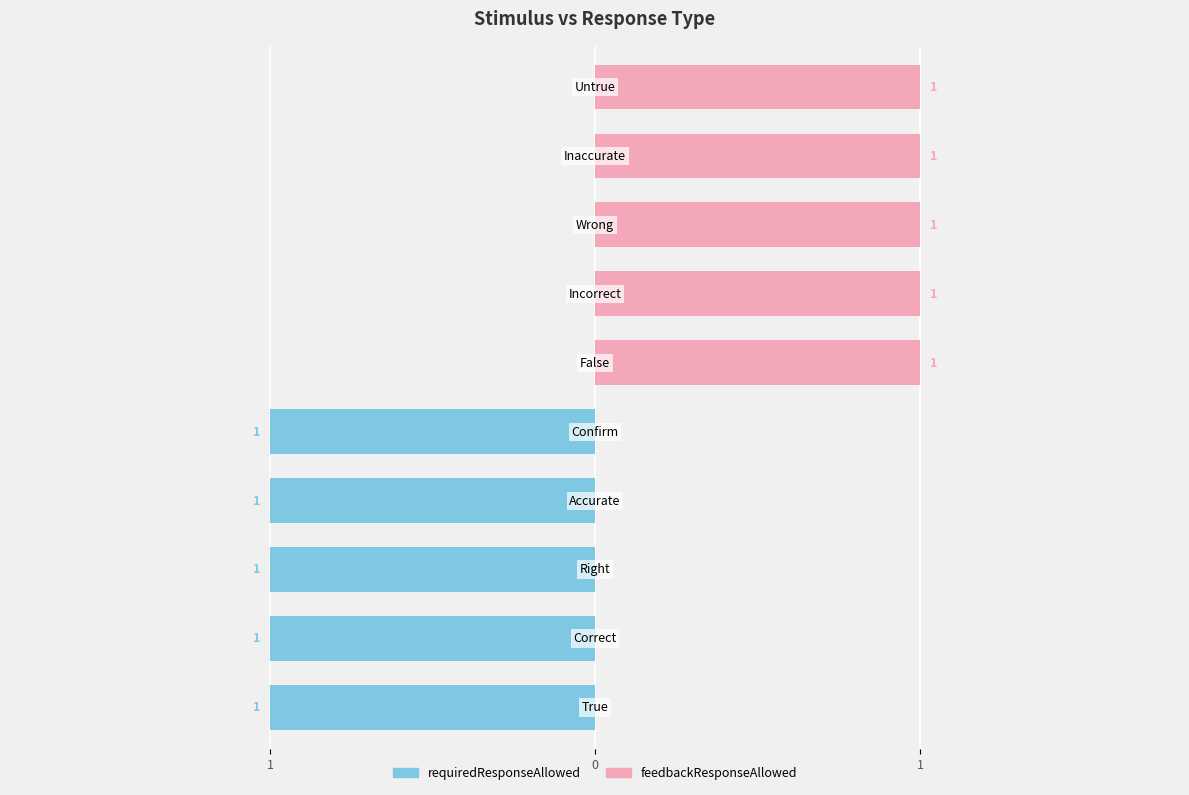

Count the number of categories in the chart.

10